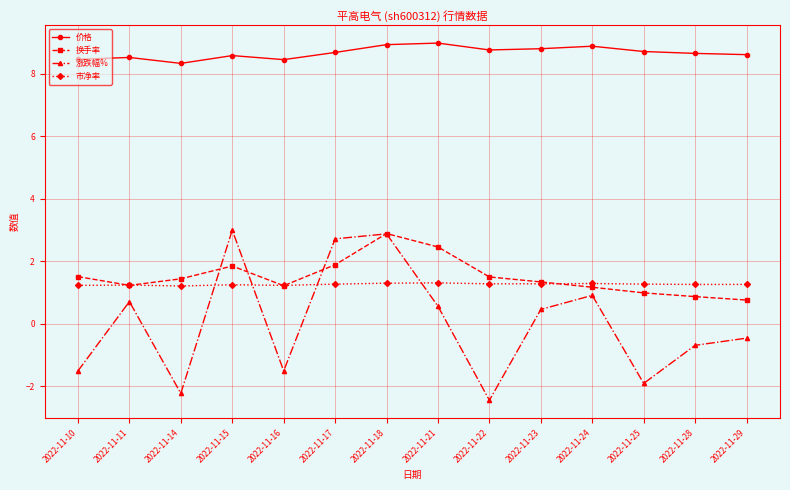

What is the spread (max minus min) of values at 2022-11-29?

9.1